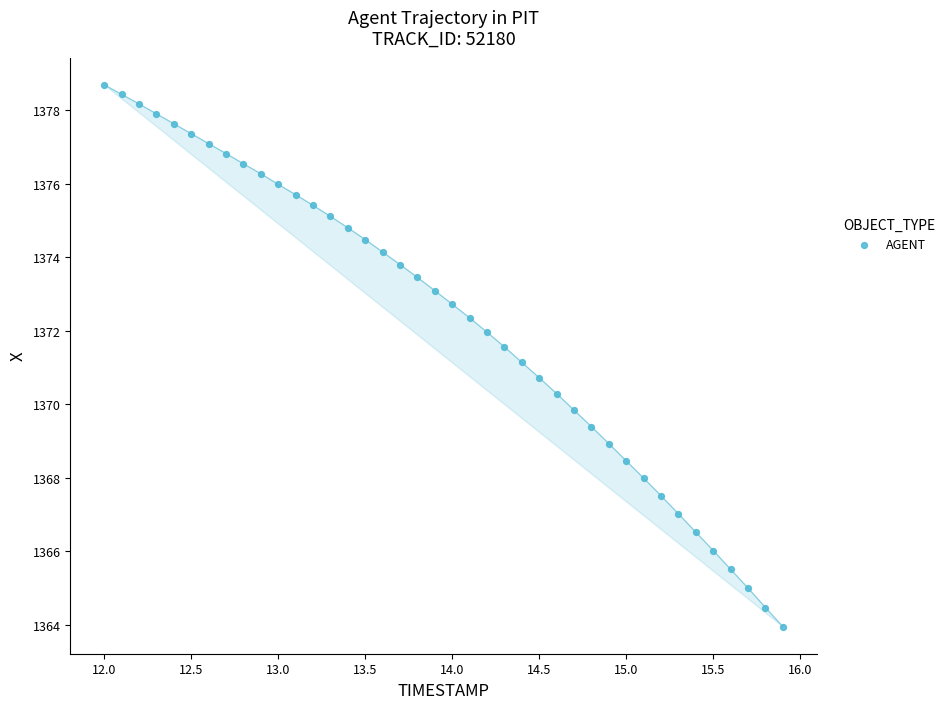

What is the range of X values (max minus min)?

3.9